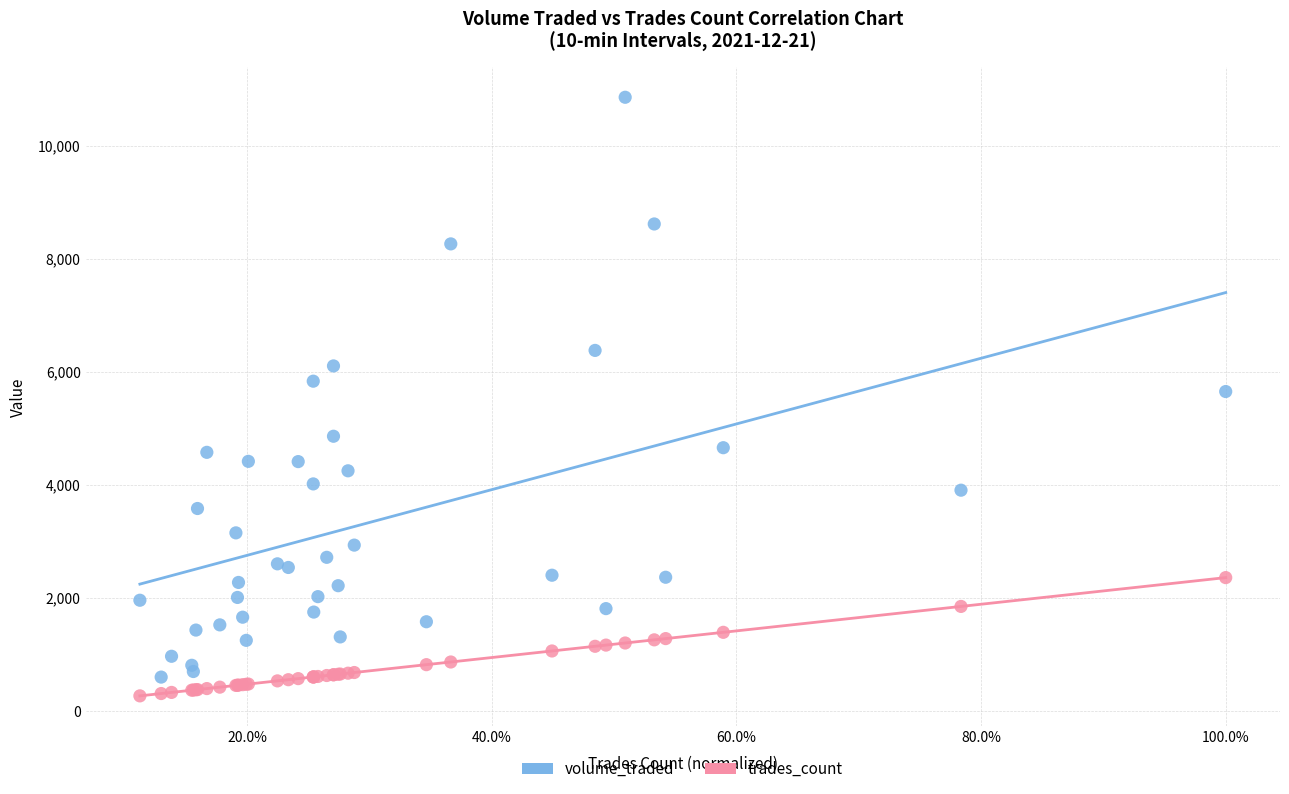

What is the X range (max minus min) for the scatter plot?

0.9